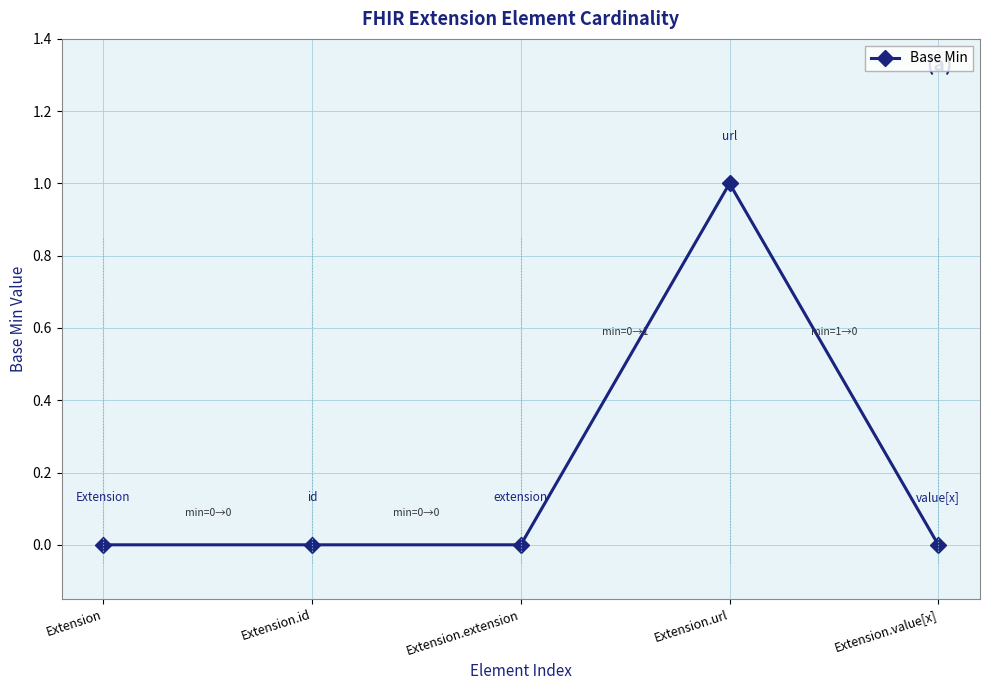

The value at Extension.extension is 0. True or false?

True